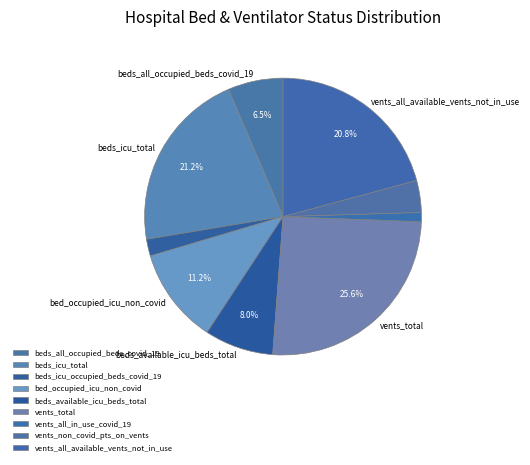

True or false: beds_all_occupied_beds_covid_19 accounts for 6% of the total.

True